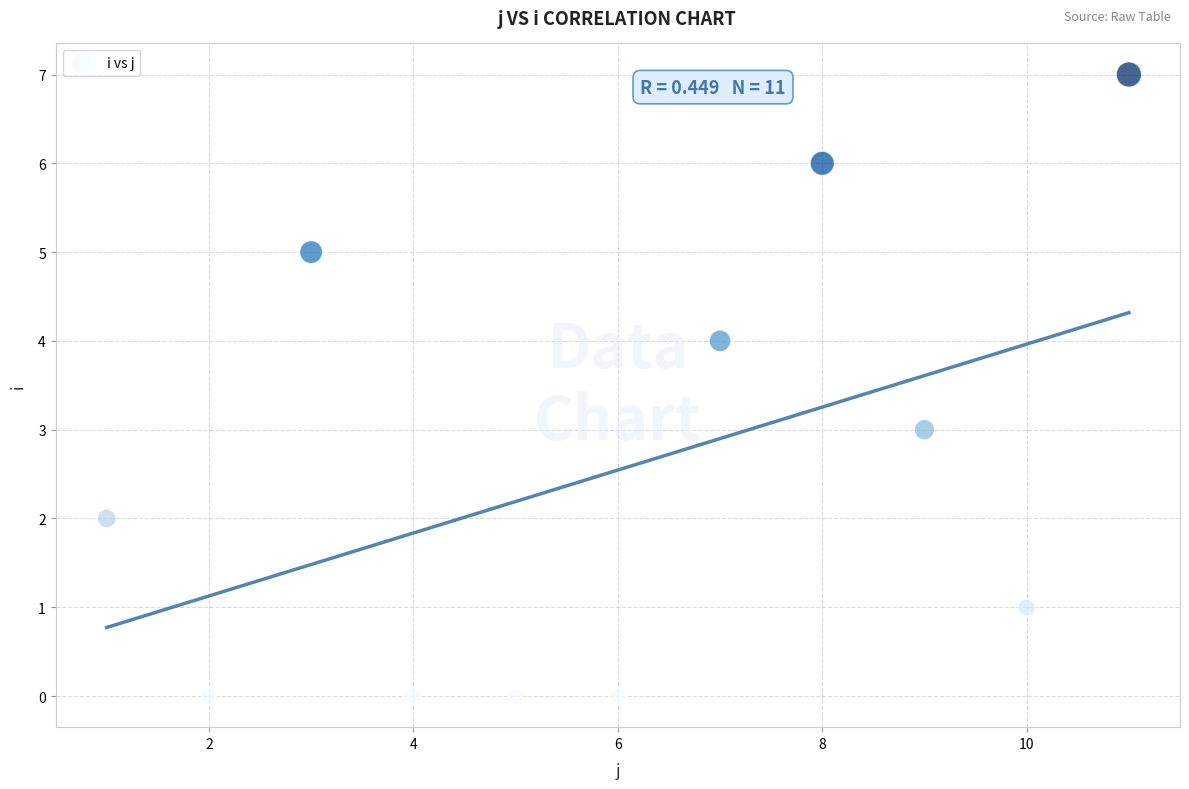

What is the range of Y values (max minus min)?

7